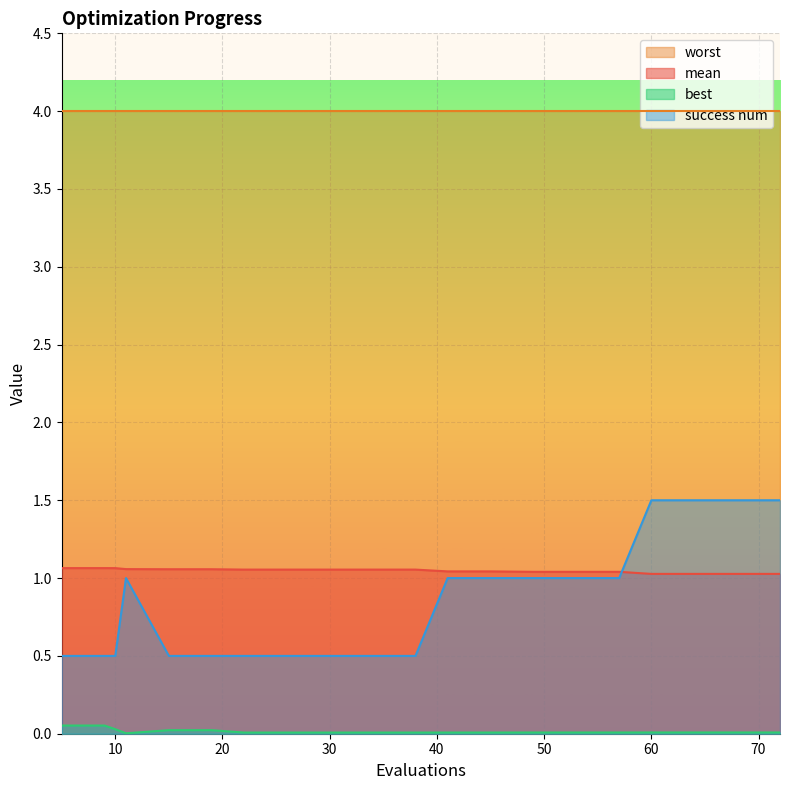

Which series has the largest total across all categories?

worst